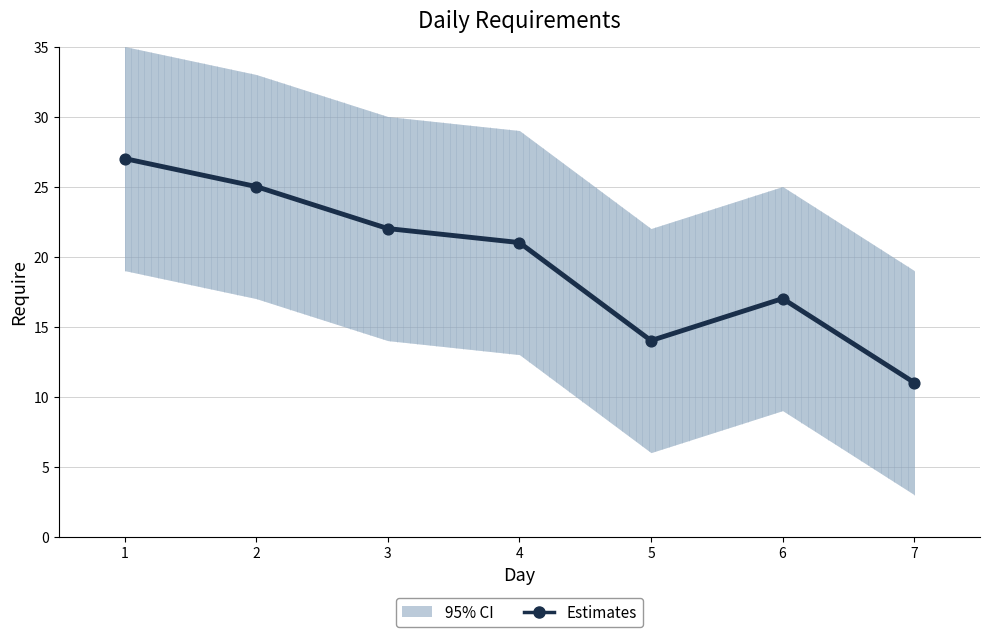

Approximately how many times larger is the value at 3 compared to 1?

0.8